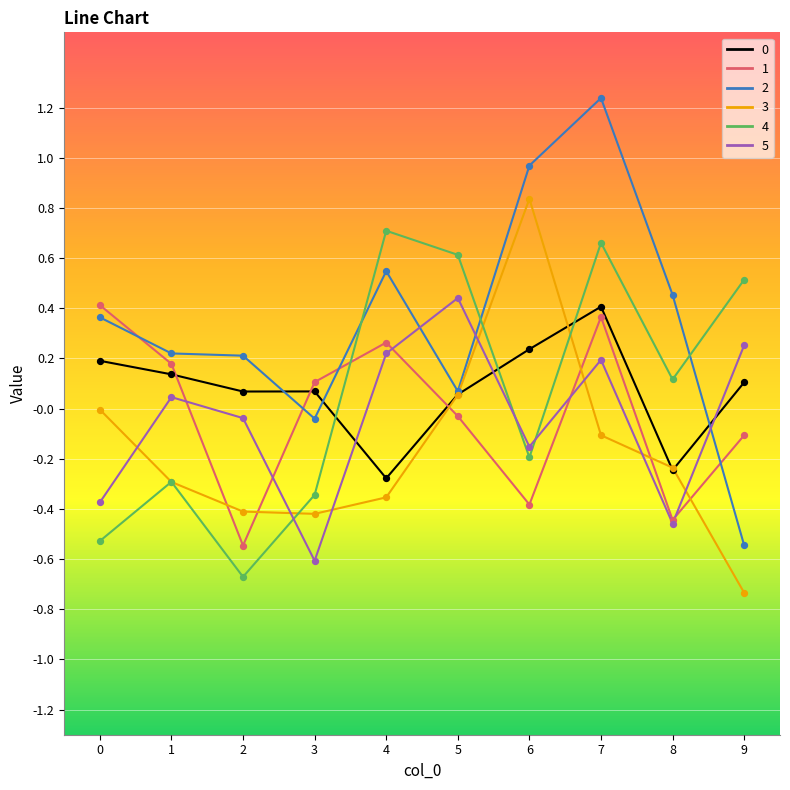

What is the total value across all series at 6?

1.3